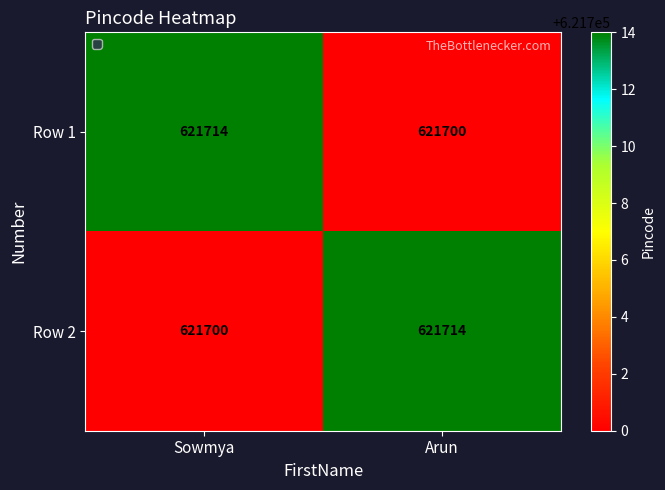

Reading left to right, list all the values displayed in this chart.

Row 1: Sowmya=621714	Arun=621700
Row 2: Sowmya=621700	Arun=621714